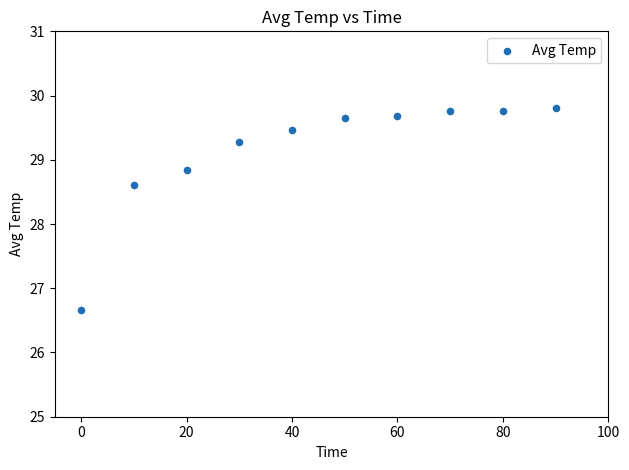

What is the average X value?

45.0